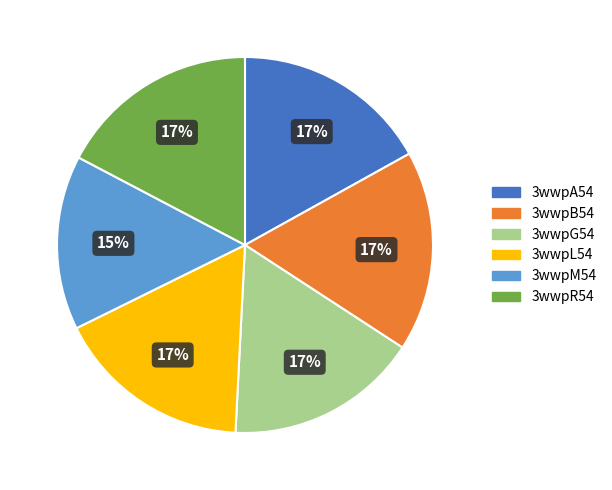

How many segments does this pie chart have?

6